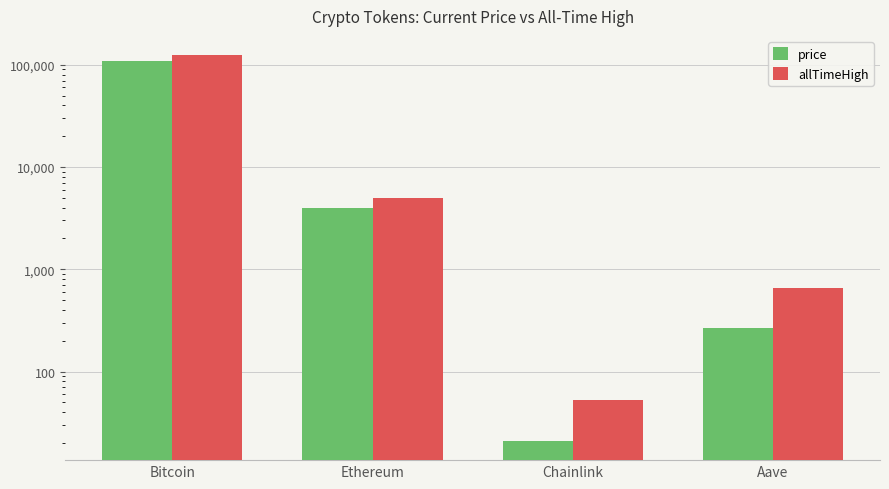

What is the maximum value shown in the chart?

124128.0